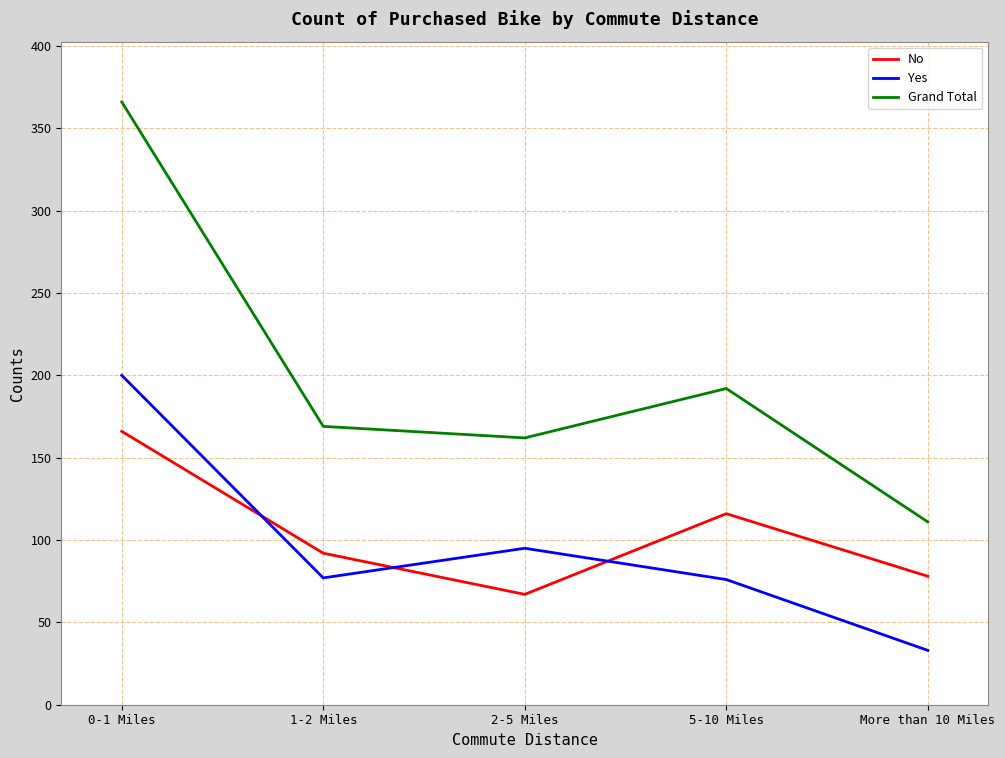

How many series are shown in this chart?

3